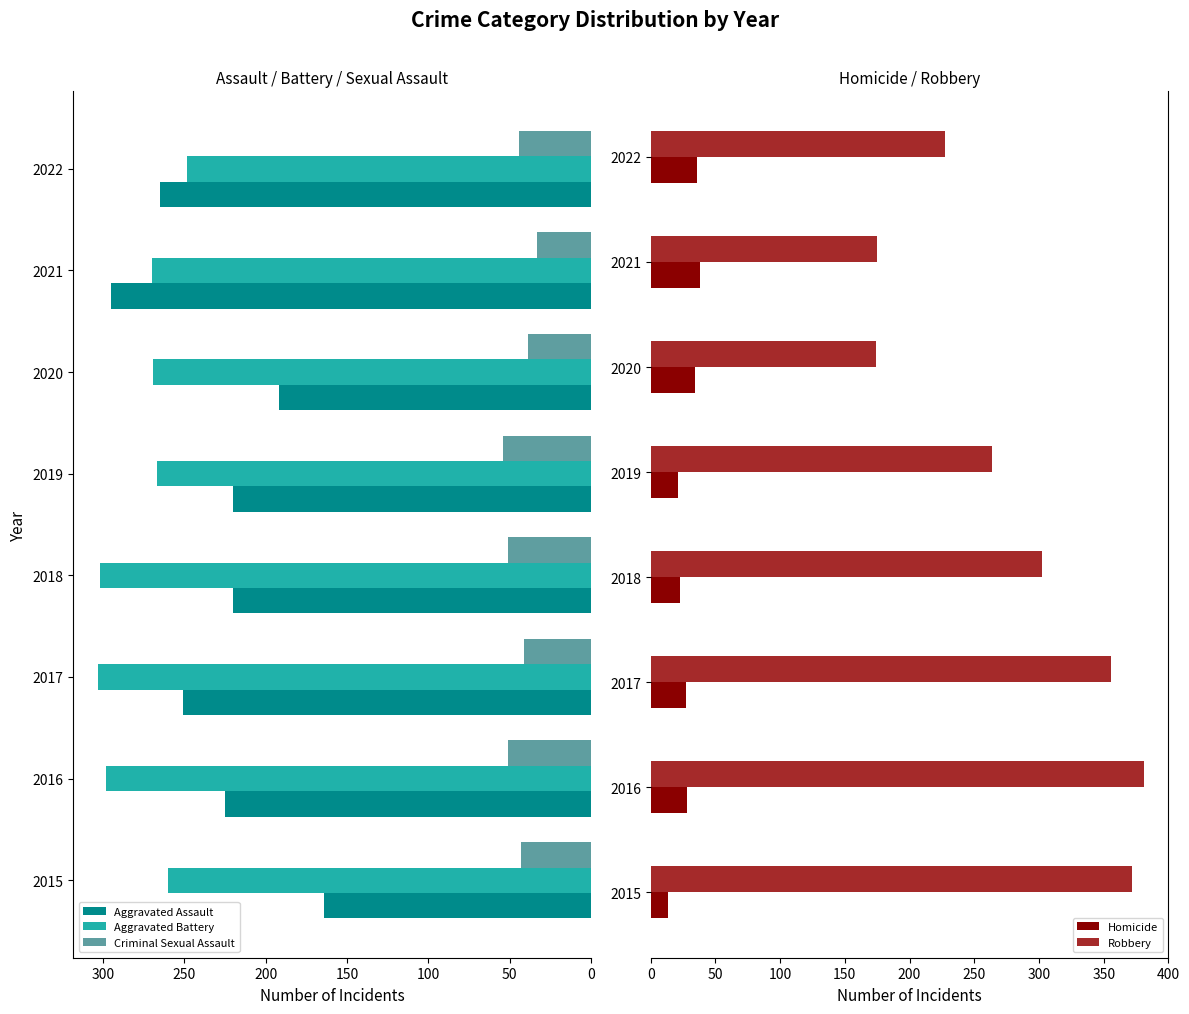

What is the difference between the Aggravated Battery values at 2016 and 2015?

38